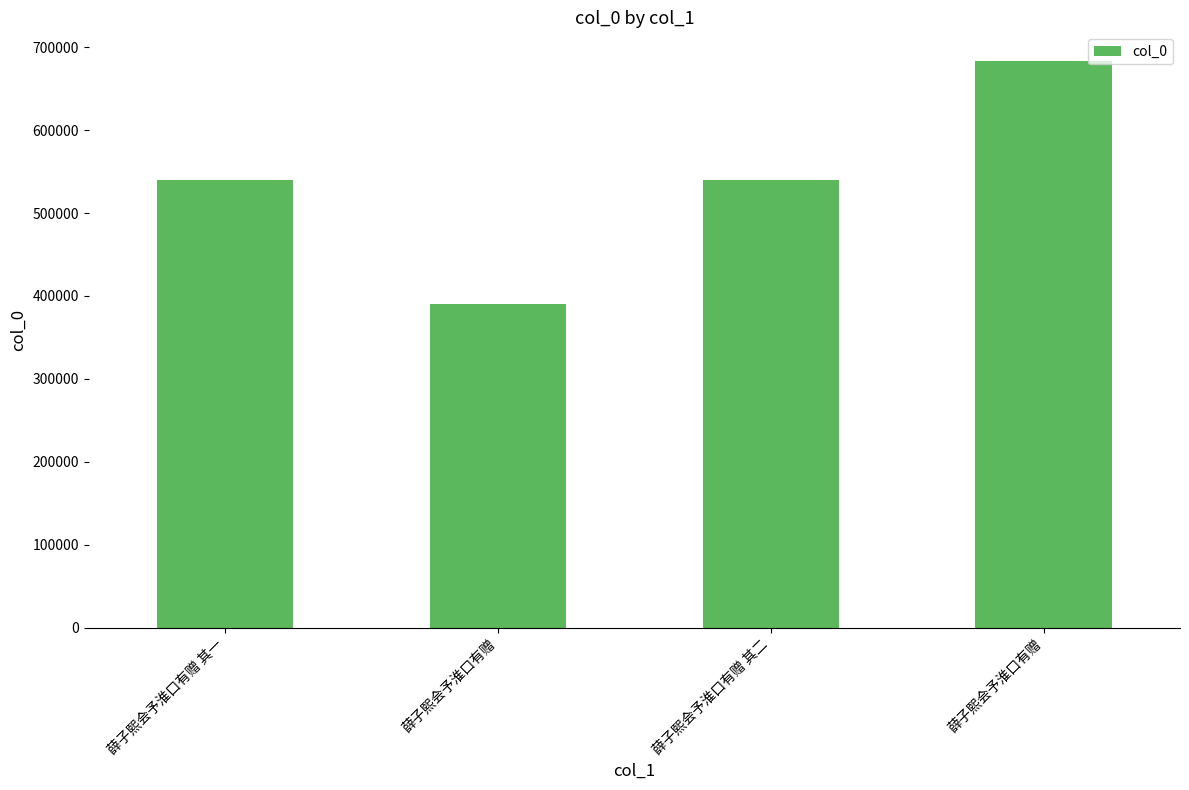

Reading left to right, extract all data points from this chart.

540106	389935	540107	683741